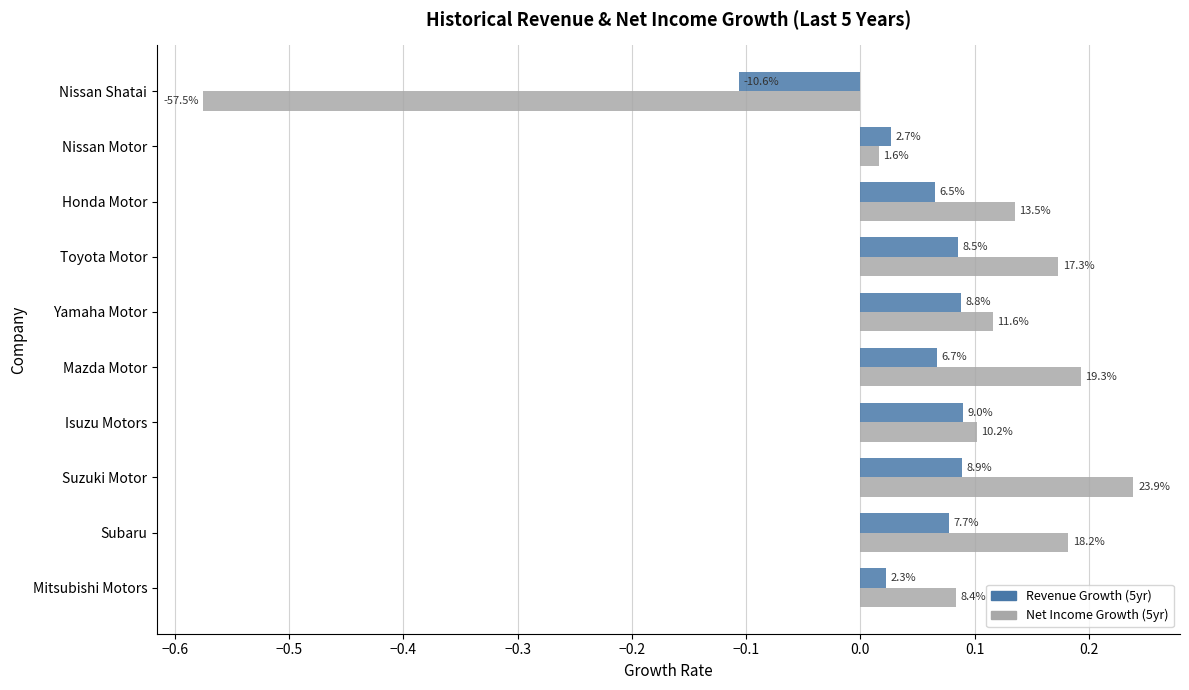

Reading left to right, what are all the values shown in this chart?

historical_growth_revenue_last_5_years: 0.0	0.1	0.1	0.1	0.1	0.1	0.1	0.1	0.0	-0.1
historical_growth_net_income_last_5_years: 0.1	0.2	0.2	0.1	0.2	0.1	0.2	0.1	0.0	-0.6